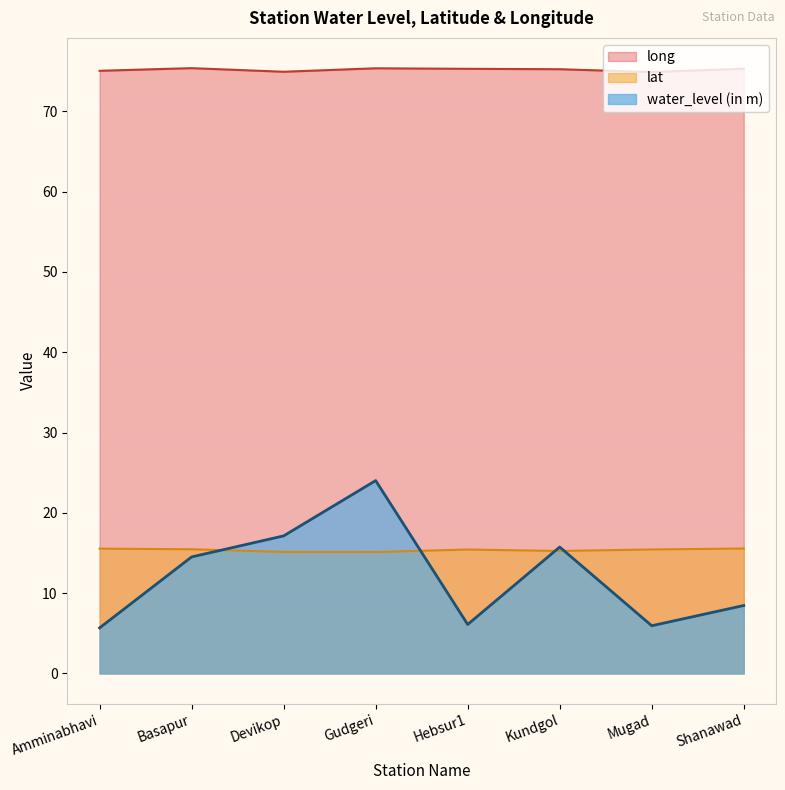

What is the label of the 5th point from the right?

Gudgeri